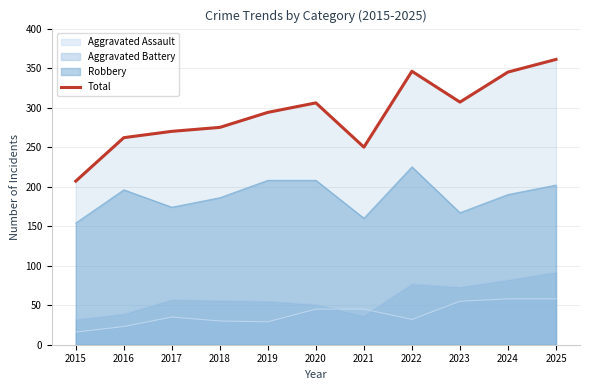

What is the change in value from 2020 to 2021?

-56